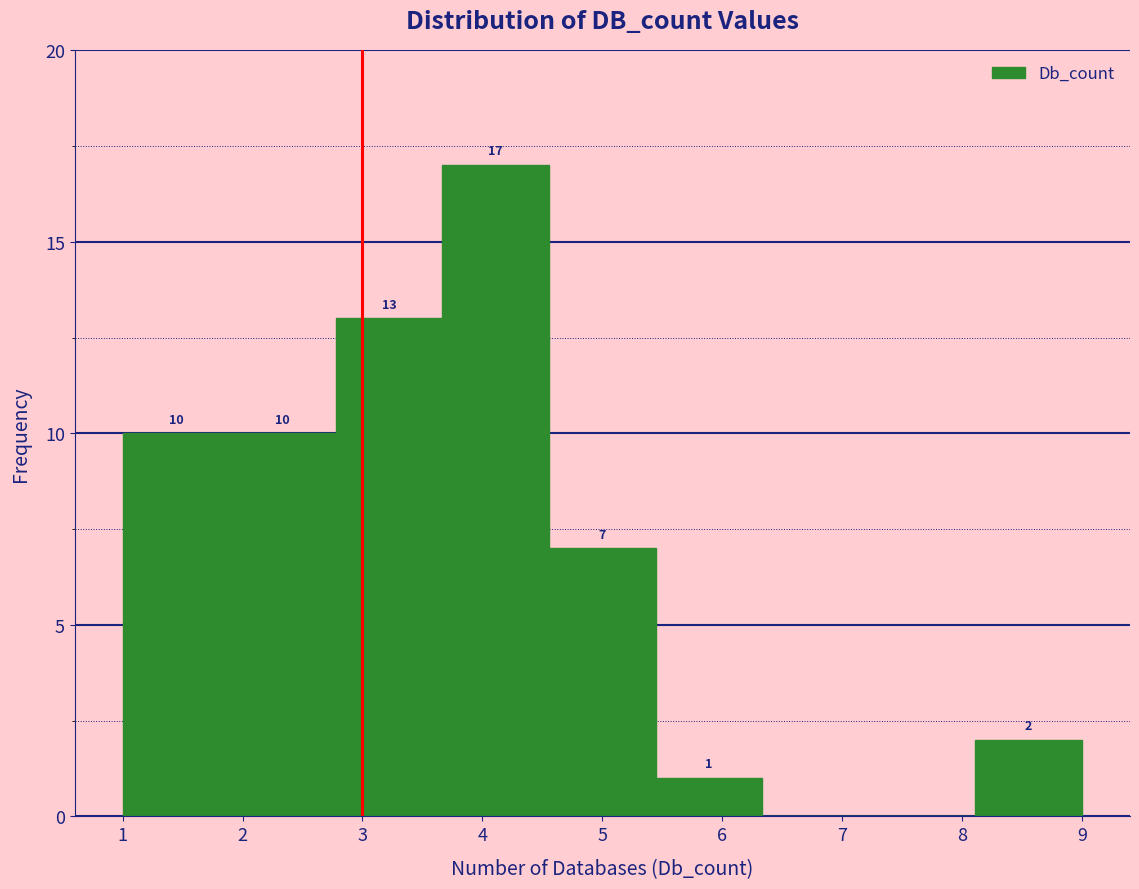

Over which range of the x-axis is the bar tallest?

3.7 to 4.6